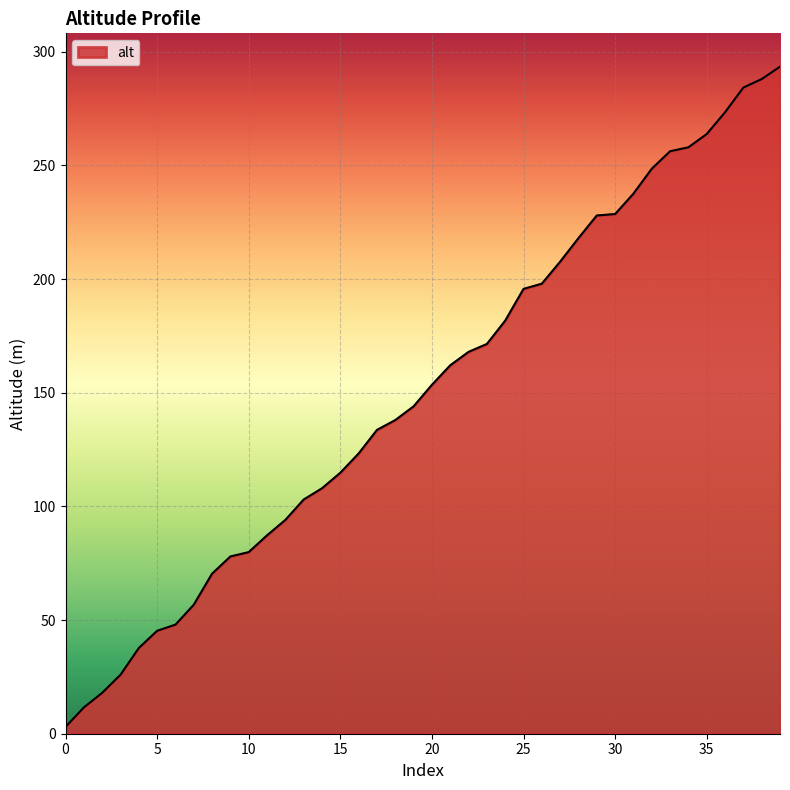

Count the number of values greater than 153.

20